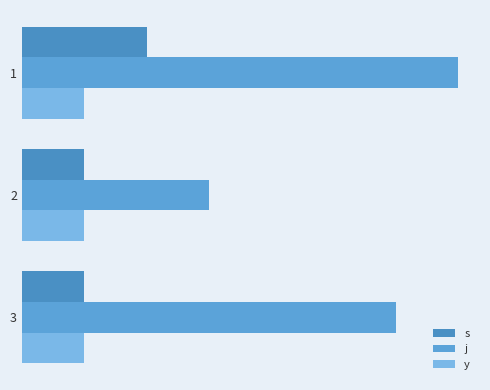

What is the value of the s bar at the 3rd from the left?

1.0